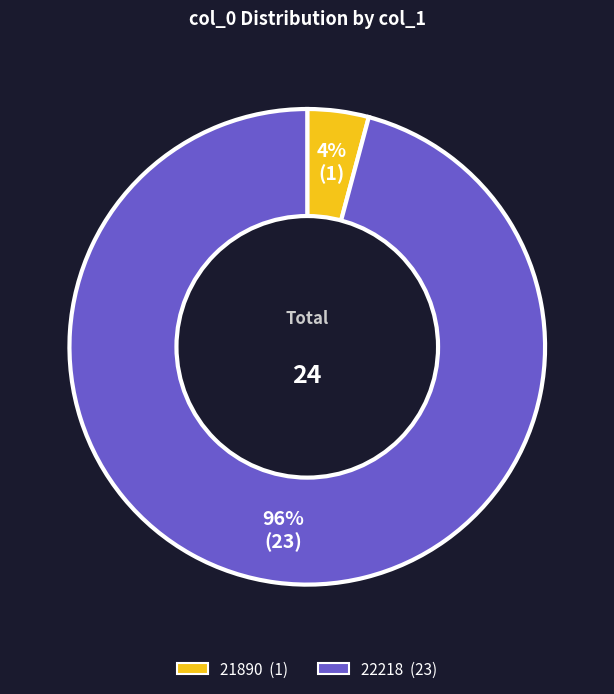

Do 22218 and 21890 together represent more than half of the pie?

Yes